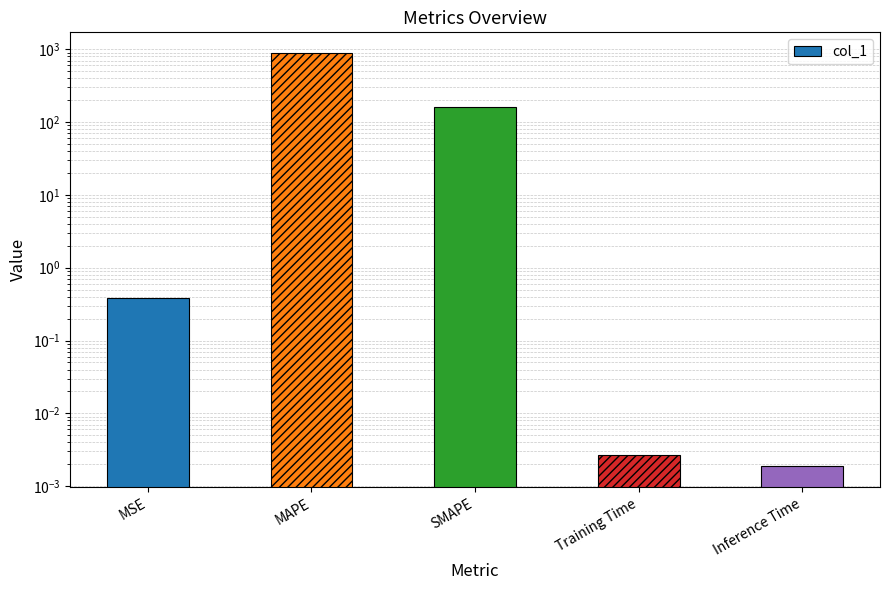

The value at MSE is 0.1. True or false?

False